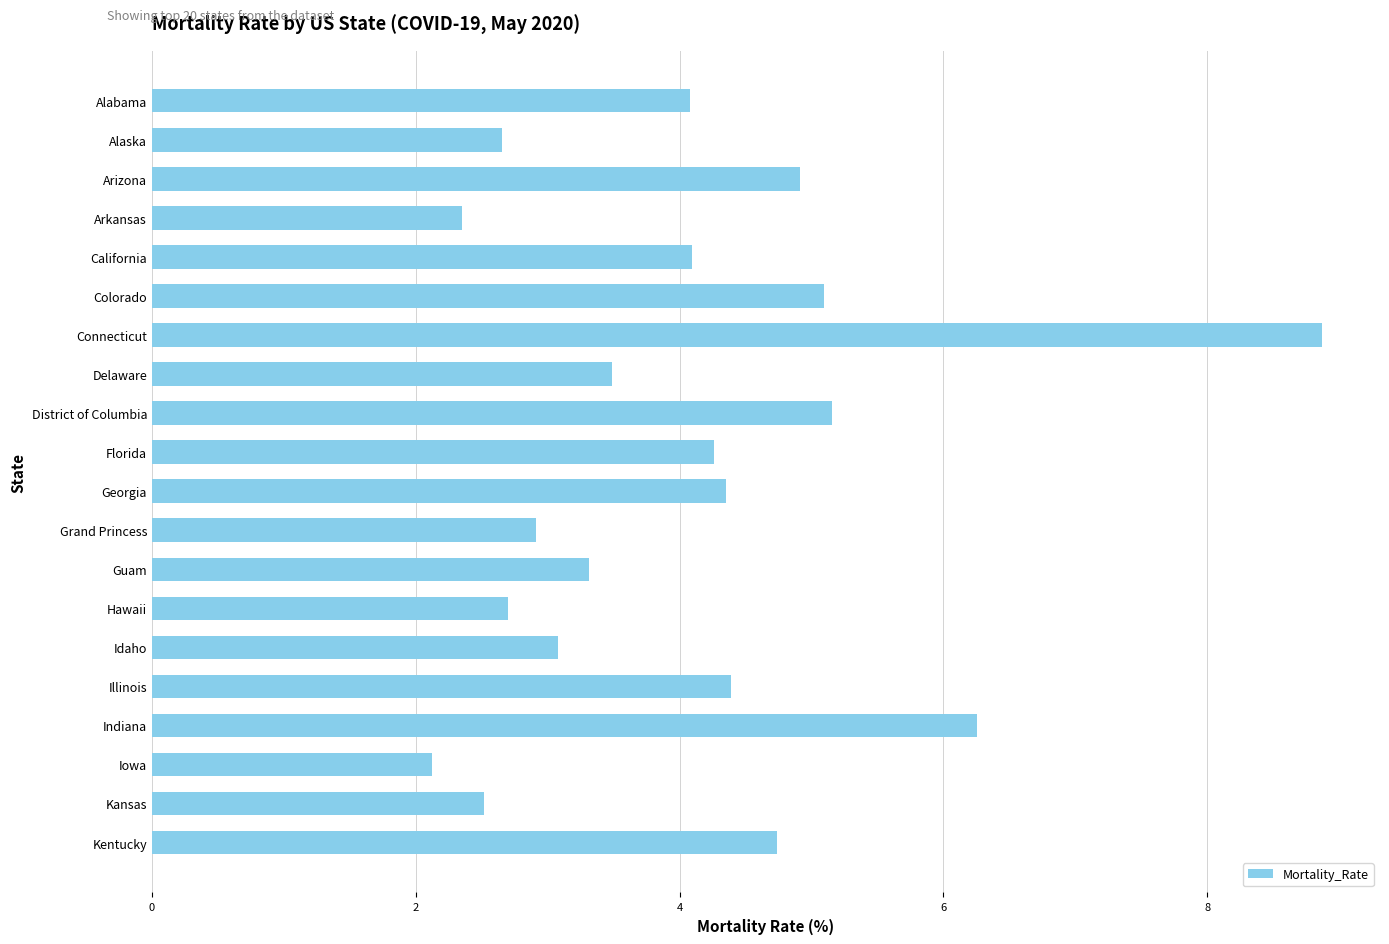

What is the difference between the second highest and second lowest values?

3.9